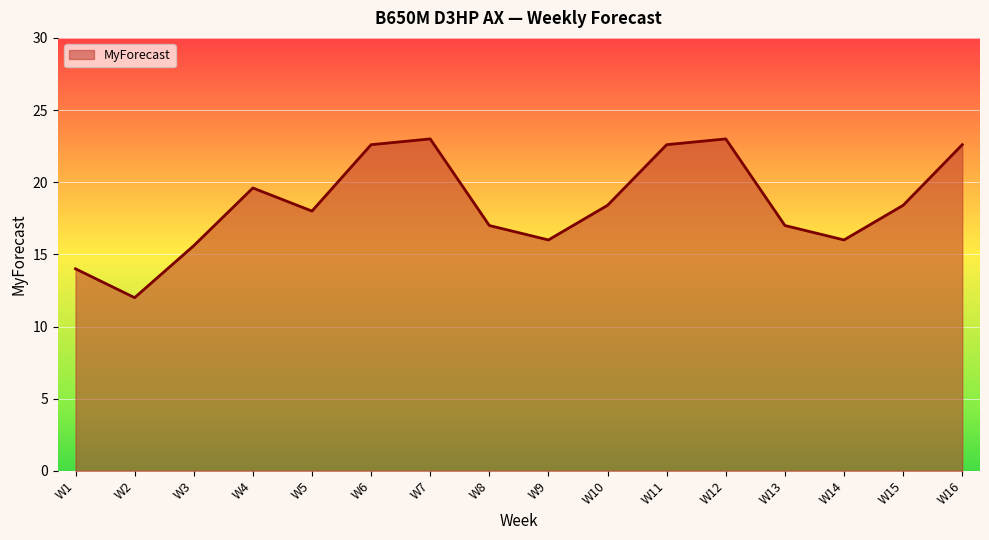

What is the difference between the values at W3 and W5?

2.4